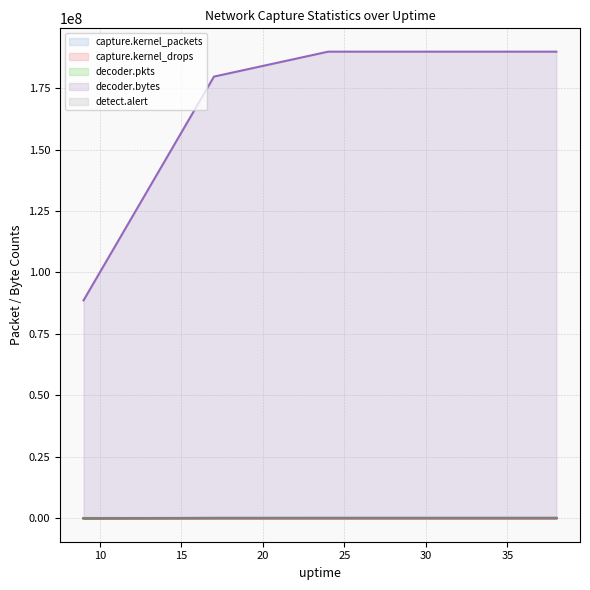

What is the value of the capture.kernel_drops point at the 3rd from the left?

20973